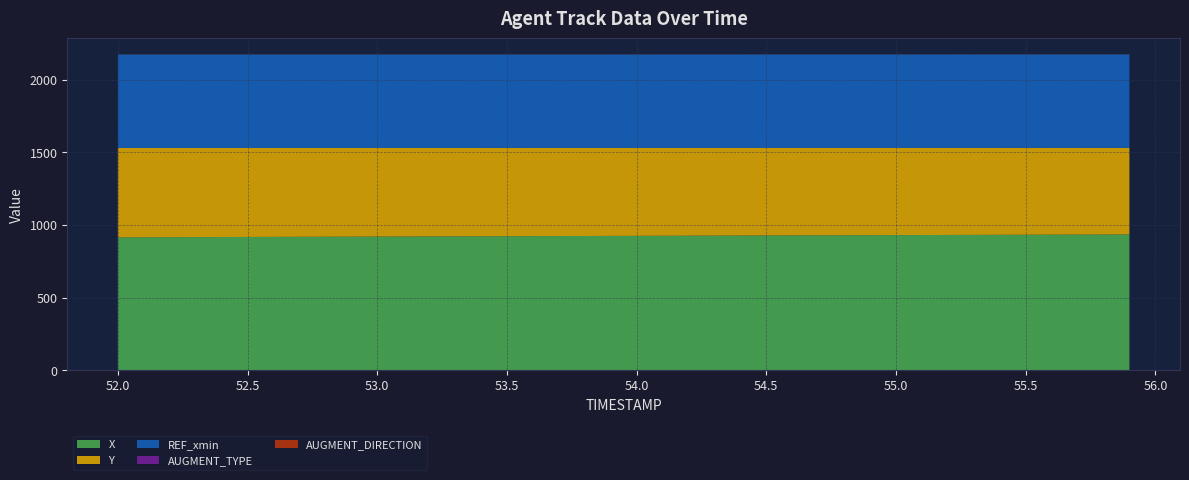

Reading right to left, extract all data points from this chart.

X: 55.9=935.6	55.8=935.1	55.7=934.5	55.6=934.0	55.5=933.5	55.4=933.0	55.3=932.5	55.2=932.0	55.1=931.5	55.0=931.0	54.9=930.5	54.8=929.9	54.7=929.4	54.6=928.9	54.5=928.4	54.4=927.9	54.3=927.4	54.2=926.9	54.1=926.4	54.0=925.9	53.9=925.4	53.8=924.8	53.7=924.3	53.6=923.8	53.5=923.3	53.4=922.8	53.3=922.3	53.2=921.8	53.1=921.3	53.0=920.8	52.9=920.2	52.8=919.7	52.7=919.2	52.6=918.7	52.5=918.2	52.4=917.7	52.3=917.2	52.2=916.7	52.1=916.2	52.0=915.7
Y: 55.9=596.3	55.8=596.8	55.7=597.3	55.6=597.8	55.5=598.3	55.4=598.8	55.3=599.2	55.2=599.7	55.1=600.2	55.0=600.7	54.9=601.2	54.8=601.7	54.7=602.2	54.6=602.7	54.5=603.2	54.4=603.7	54.3=604.2	54.2=604.7	54.1=605.2	54.0=605.7	53.9=606.2	53.8=606.6	53.7=607.1	53.6=607.6	53.5=608.1	53.4=608.6	53.3=609.1	53.2=609.6	53.1=610.1	53.0=610.6	52.9=611.1	52.8=611.6	52.7=612.1	52.6=612.6	52.5=613.1	52.4=613.6	52.3=614.1	52.2=614.5	52.1=615.0	52.0=615.5
REF_xmin: 55.9=643.5	55.8=643.5	55.7=643.5	55.6=643.5	55.5=643.5	55.4=643.5	55.3=643.5	55.2=643.5	55.1=643.5	55.0=643.5	54.9=643.5	54.8=643.5	54.7=643.5	54.6=643.5	54.5=643.5	54.4=643.5	54.3=643.5	54.2=643.5	54.1=643.5	54.0=643.5	53.9=643.5	53.8=643.5	53.7=643.5	53.6=643.5	53.5=643.5	53.4=643.5	53.3=643.5	53.2=643.5	53.1=643.5	53.0=643.5	52.9=643.5	52.8=643.5	52.7=643.5	52.6=643.5	52.5=643.5	52.4=643.5	52.3=643.5	52.2=643.5	52.1=643.5	52.0=643.5
AUGMENT_TYPE: 55.9=0.0	55.8=0.0	55.7=0.0	55.6=0.0	55.5=0.0	55.4=0.0	55.3=0.0	55.2=0.0	55.1=0.0	55.0=0.0	54.9=0.0	54.8=0.0	54.7=0.0	54.6=0.0	54.5=0.0	54.4=0.0	54.3=0.0	54.2=0.0	54.1=0.0	54.0=0.0	53.9=0.0	53.8=0.0	53.7=0.0	53.6=0.0	53.5=0.0	53.4=0.0	53.3=0.0	53.2=0.0	53.1=0.0	53.0=0.0	52.9=0.0	52.8=0.0	52.7=0.0	52.6=0.0	52.5=0.0	52.4=0.0	52.3=0.0	52.2=0.0	52.1=0.0	52.0=0.0
AUGMENT_DIRECTION: 55.9=1.0	55.8=1.0	55.7=1.0	55.6=1.0	55.5=1.0	55.4=1.0	55.3=1.0	55.2=1.0	55.1=1.0	55.0=1.0	54.9=1.0	54.8=1.0	54.7=1.0	54.6=1.0	54.5=1.0	54.4=1.0	54.3=1.0	54.2=1.0	54.1=1.0	54.0=1.0	53.9=1.0	53.8=1.0	53.7=1.0	53.6=1.0	53.5=1.0	53.4=1.0	53.3=1.0	53.2=1.0	53.1=1.0	53.0=1.0	52.9=1.0	52.8=1.0	52.7=1.0	52.6=1.0	52.5=1.0	52.4=1.0	52.3=1.0	52.2=1.0	52.1=1.0	52.0=1.0